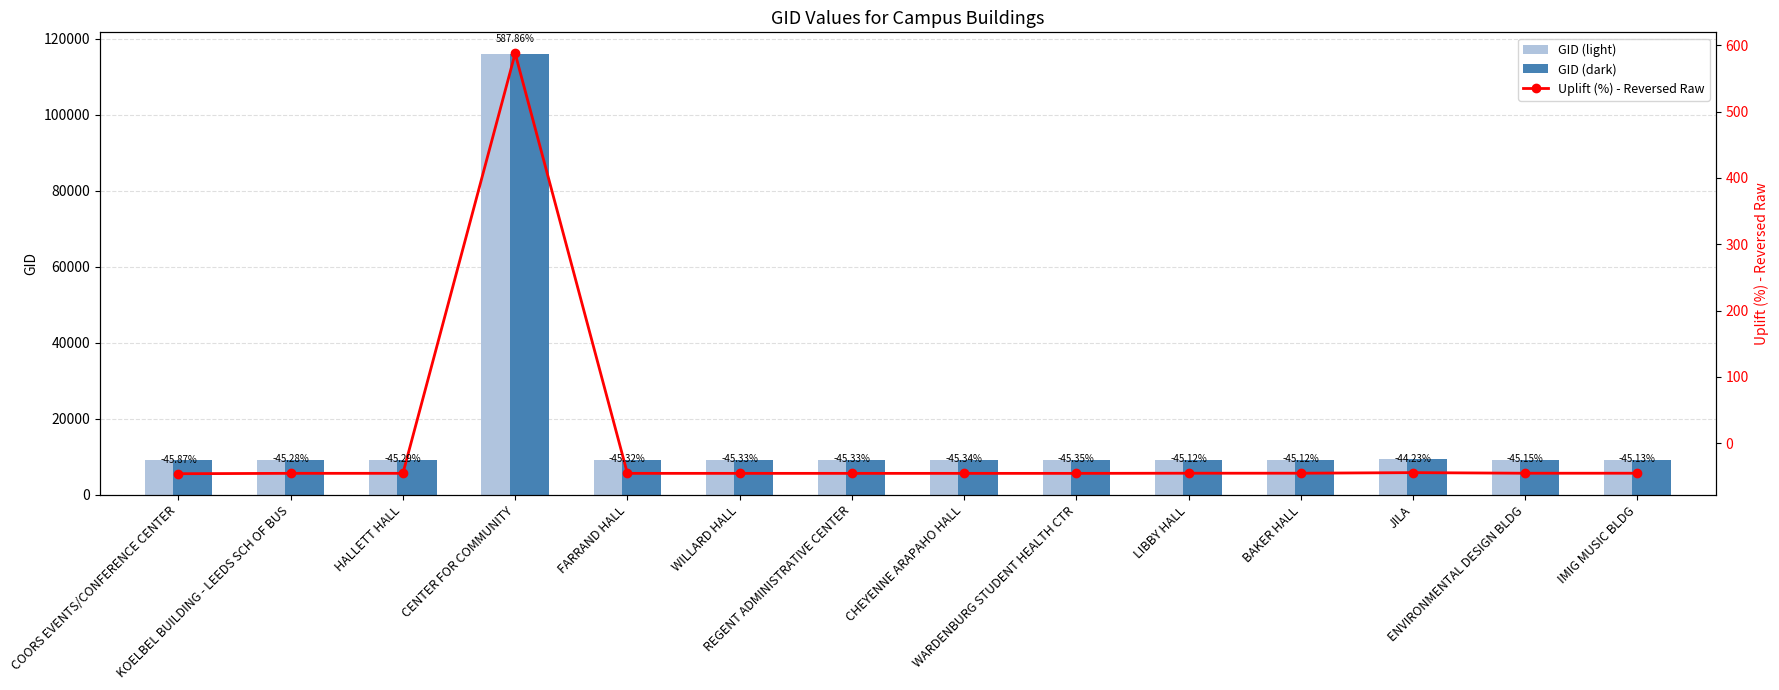

Is it true that GID (light) equals 9217.0 at FARRAND HALL?

True